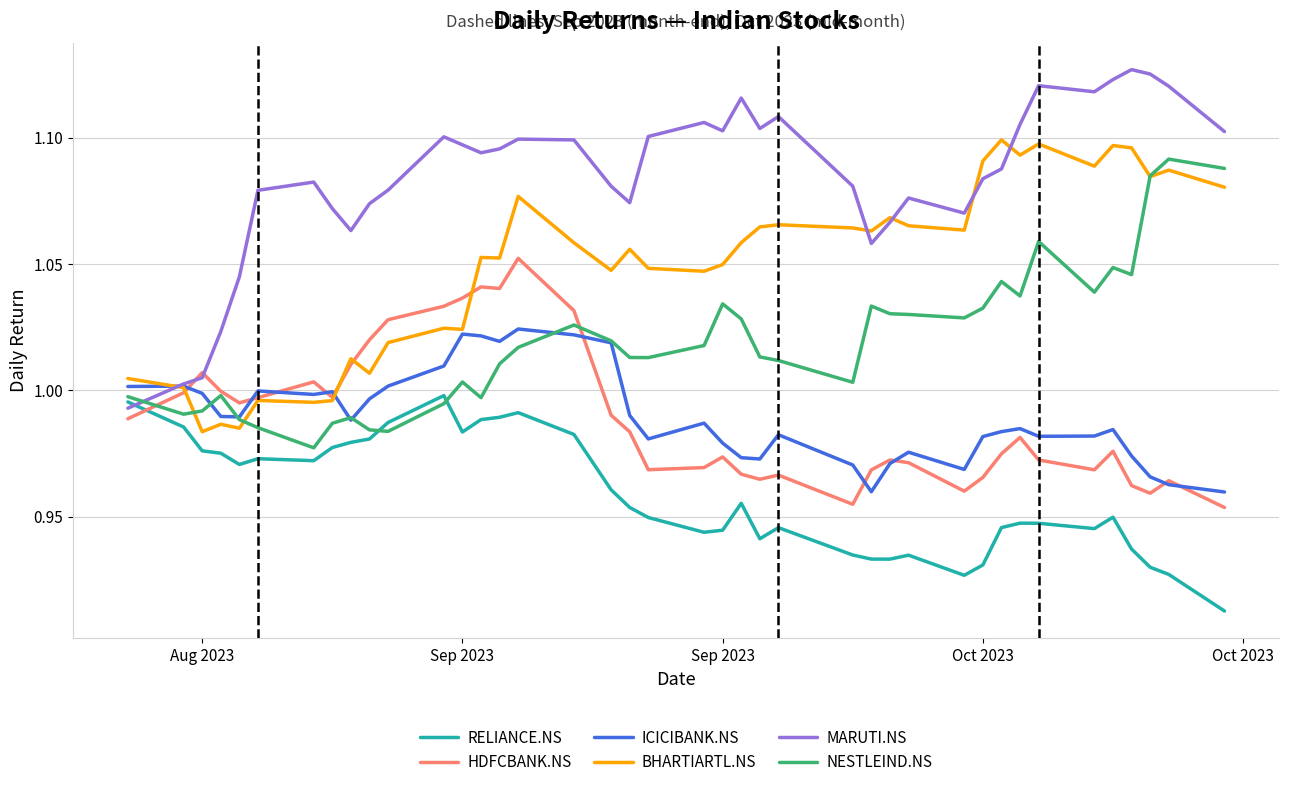

Which series has the widest spread of values?

MARUTI.NS